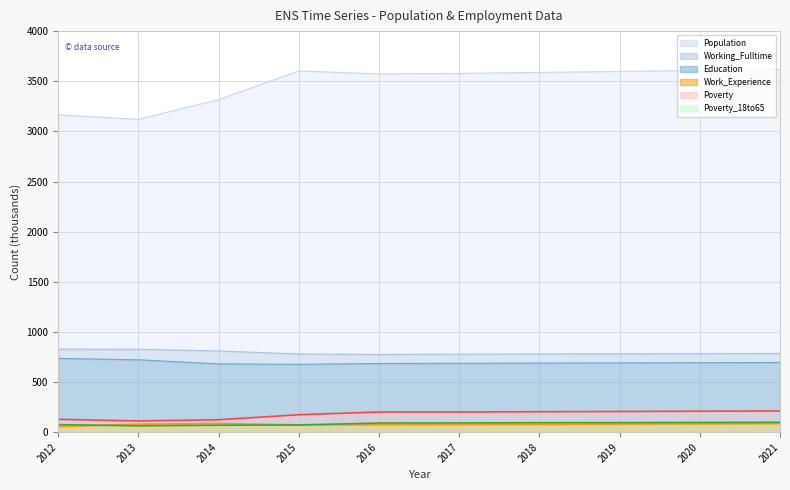

Which series has the largest total across all categories?

Population